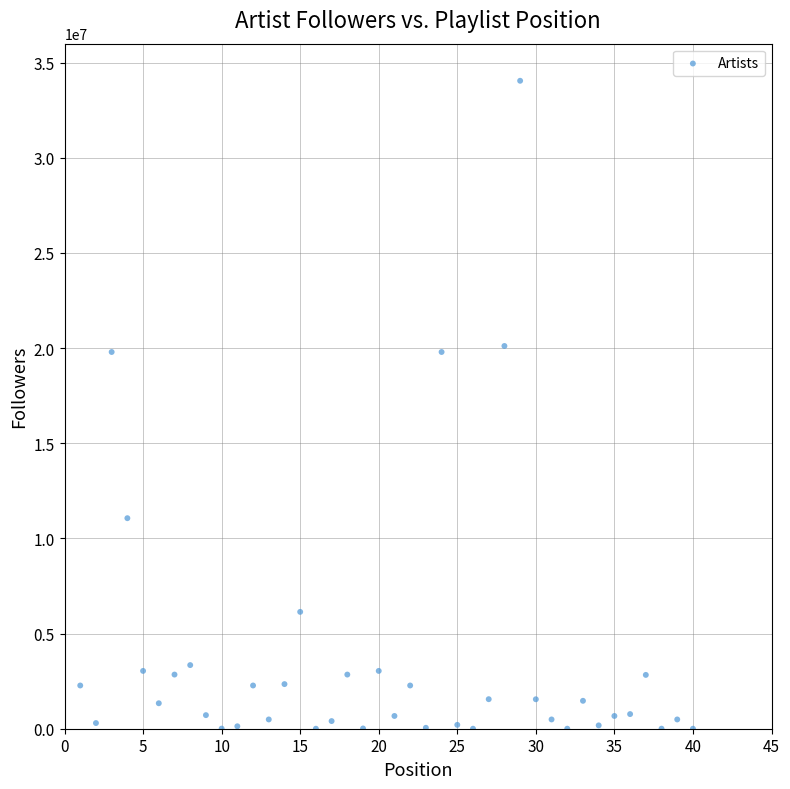

What is the range of Y values (max minus min)?

34049870